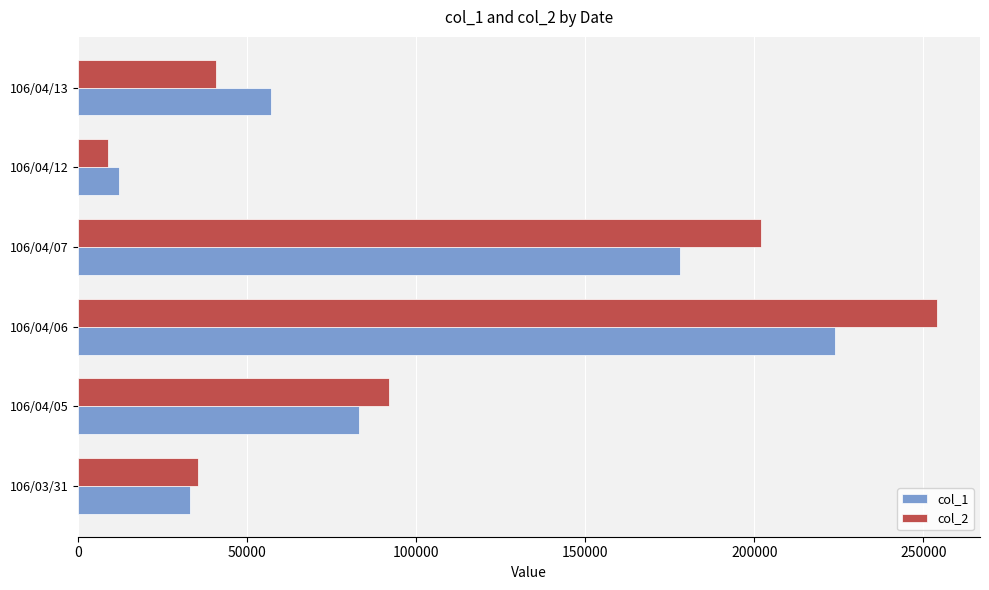

How many distinct data groups are displayed?

2